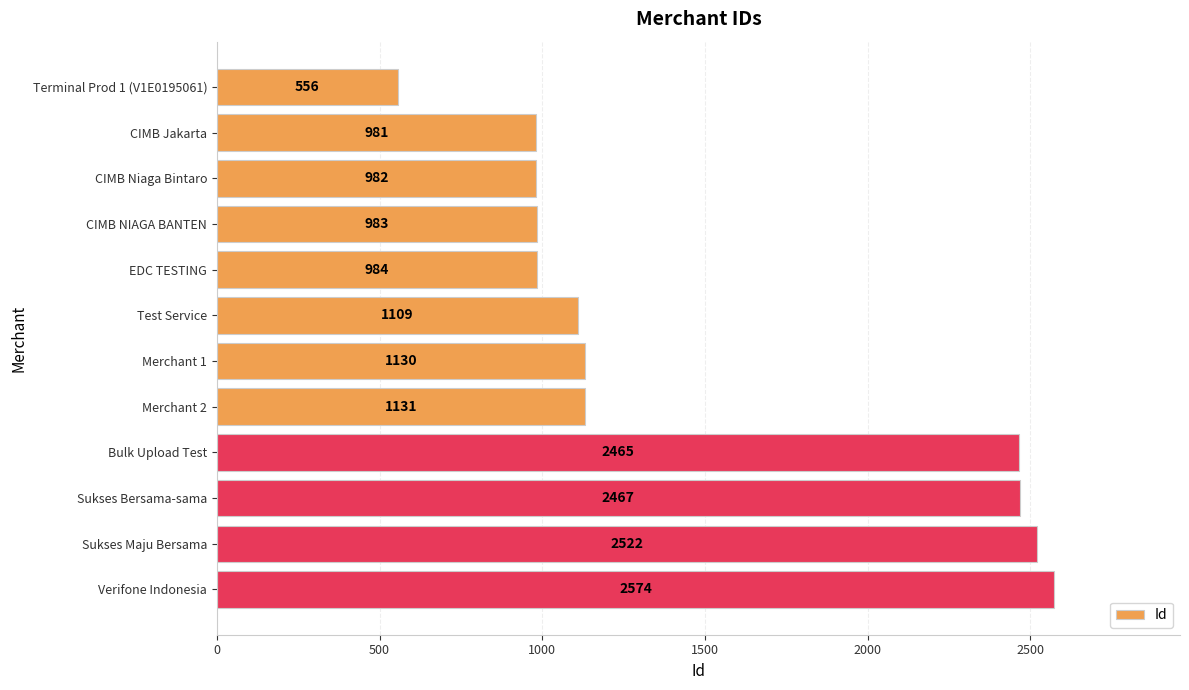

The value at CIMB Niaga Bintaro is 982. True or false?

True